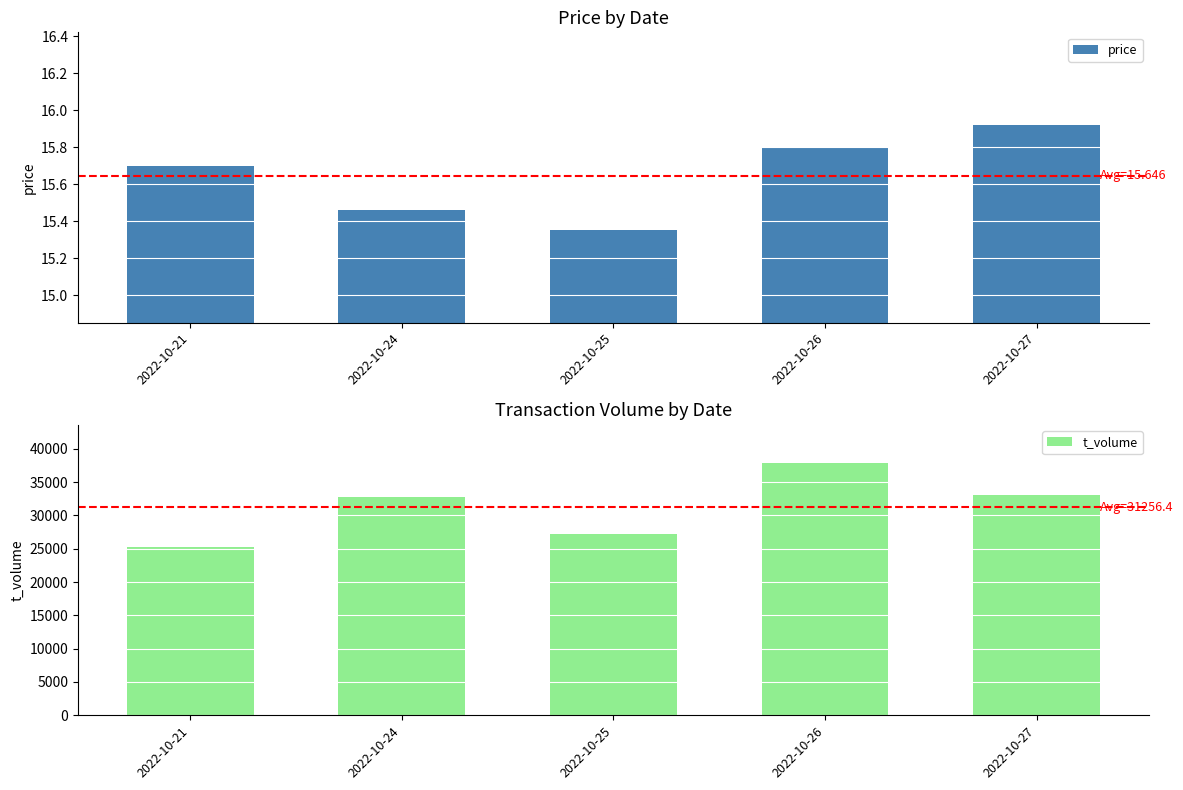

Which category has the lowest value across all series?

2022-10-25